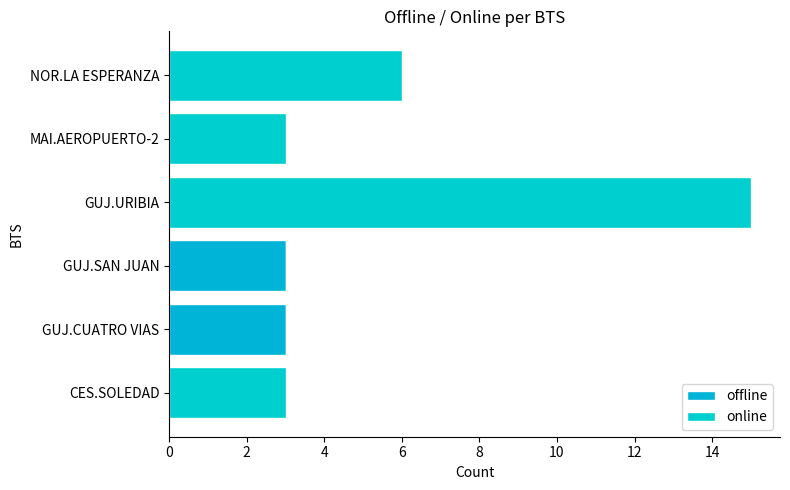

Count the number of data series in this chart.

2